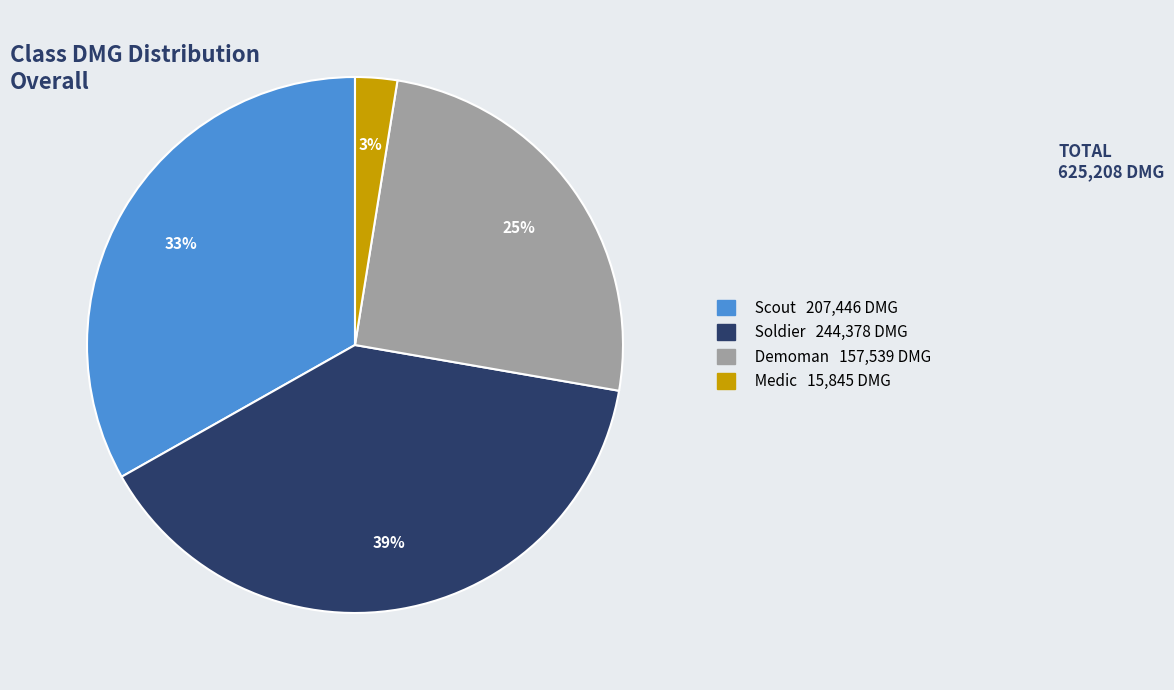

To the nearest percent, what is the average slice percentage?

25%